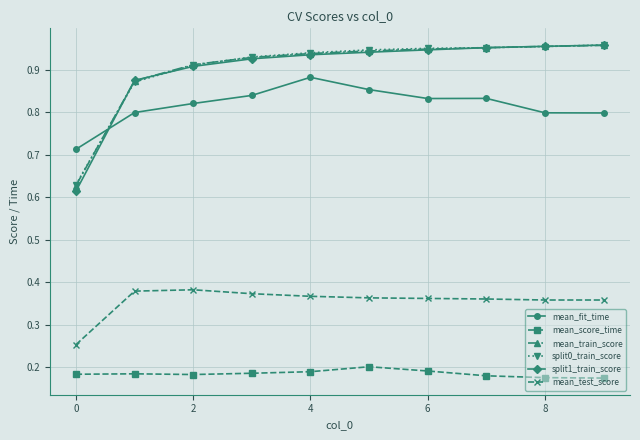

True or false: split0_train_score and mean_test_score cross at least once.

False